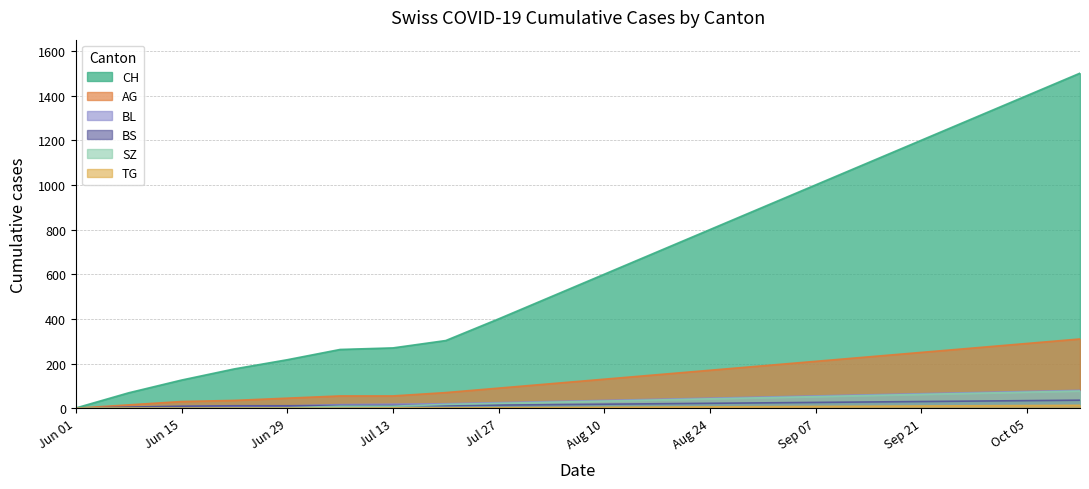

What is the value of the CH point at the 19th from the left?

1400